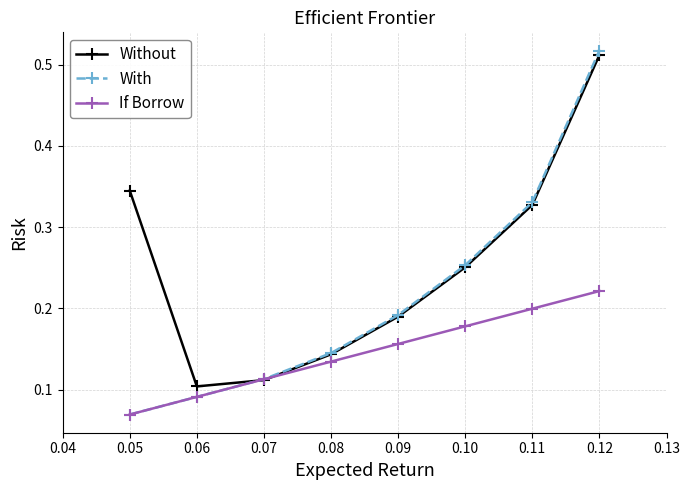

How many times do Without and With cross each other?

1